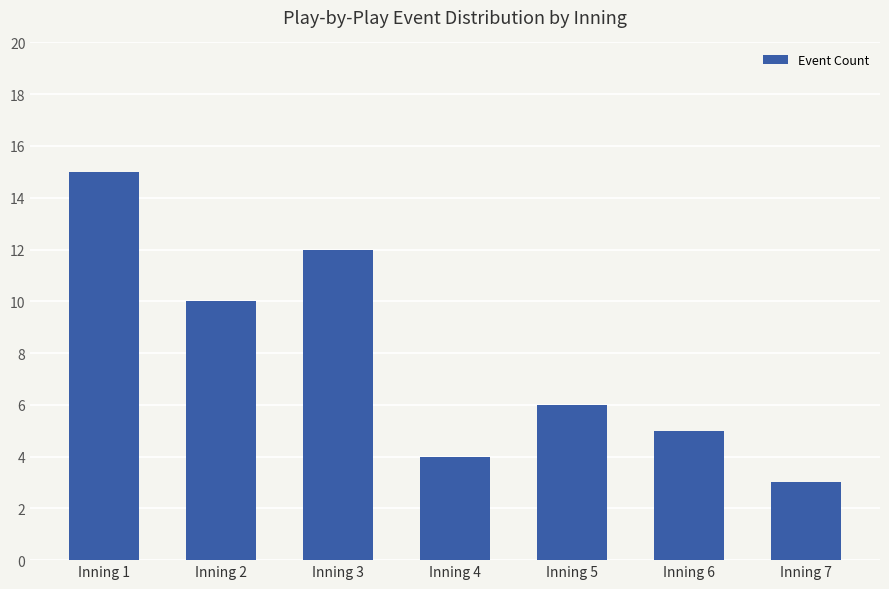

List the labels in order of value, smallest first.

Inning 7, Inning 4, Inning 6, Inning 5, Inning 2, Inning 3, Inning 1